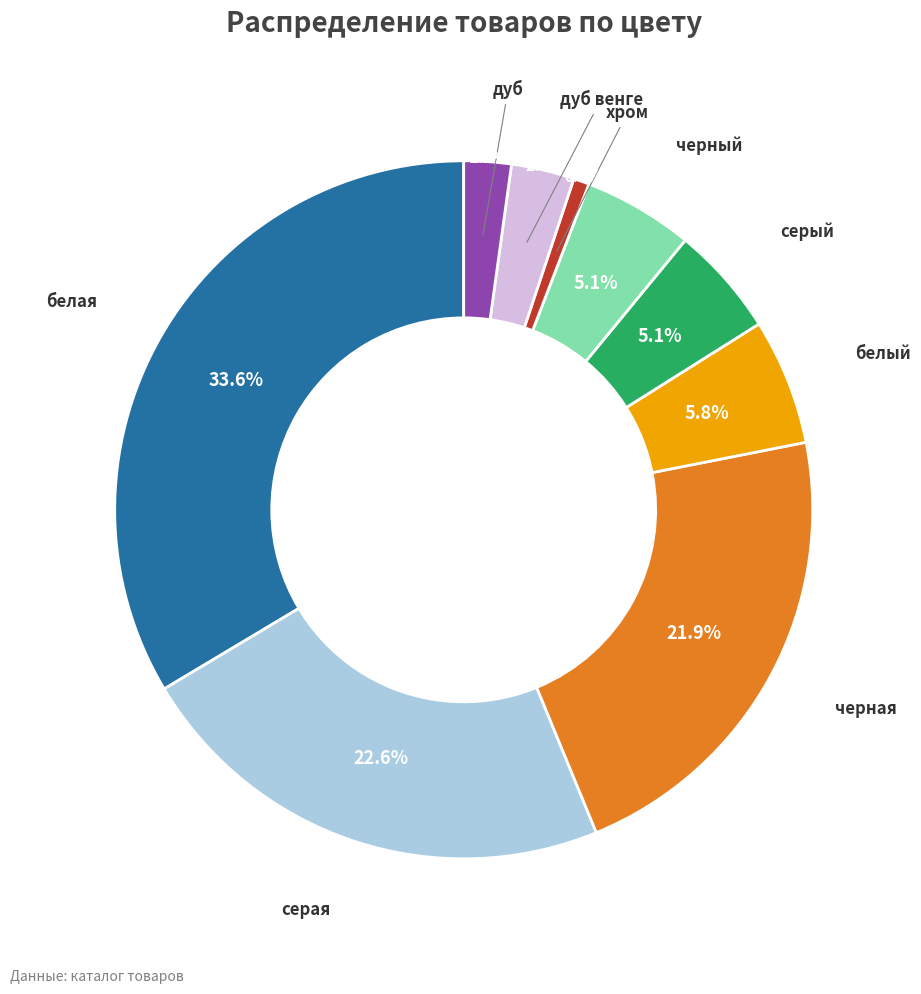

Is there any slice that represents more than half of the pie?

No